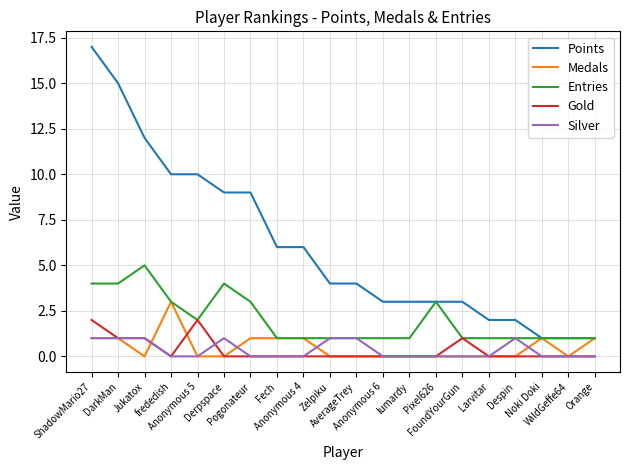

What is the difference between the maximum and second lowest values in the Gold series?

2